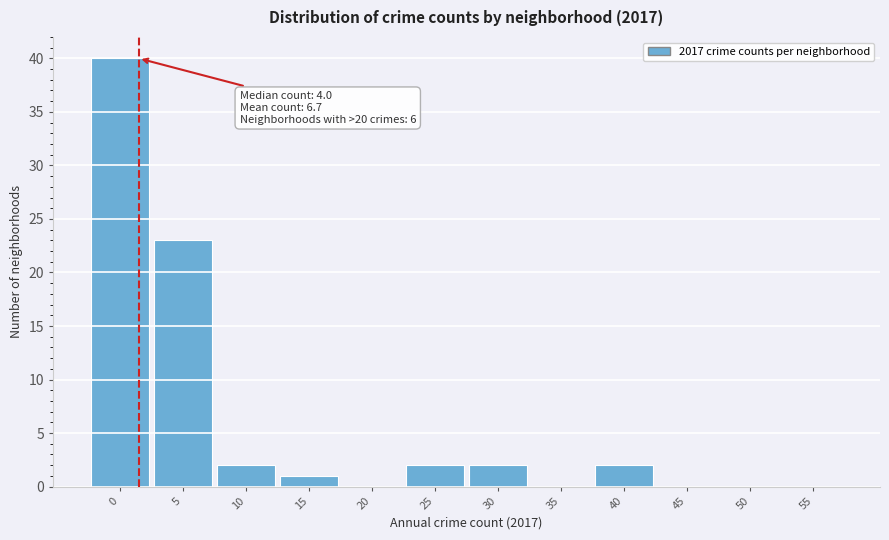

Reading left to right, transcribe all the data shown in this chart.

0=40	5=23	10=2	15=1	20=0	25=2	30=2	35=0	40=2	45=0	50=0	55=0